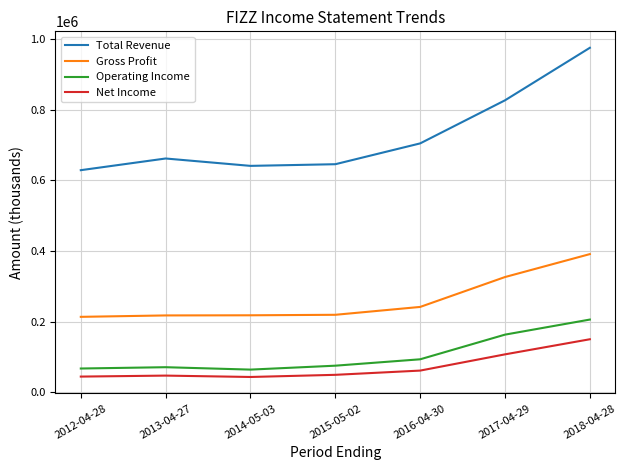

What are all the series names shown in the legend?

Total Revenue, Gross Profit, Operating Income, Net Income